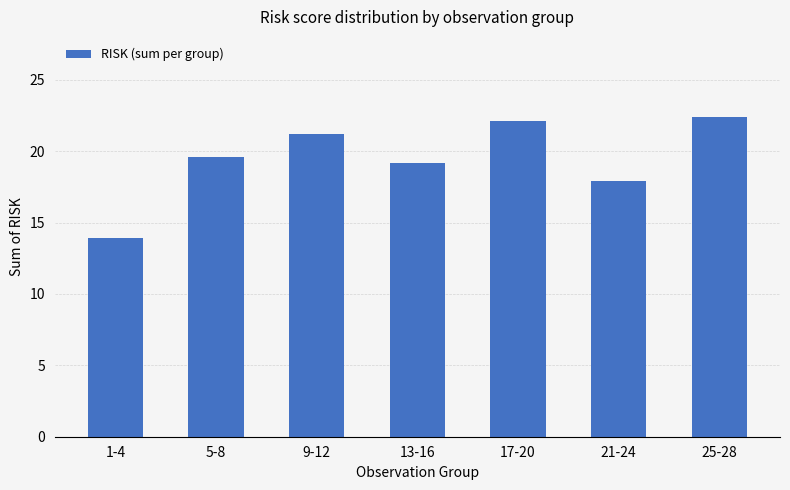

What position from the left is 21-24?

6